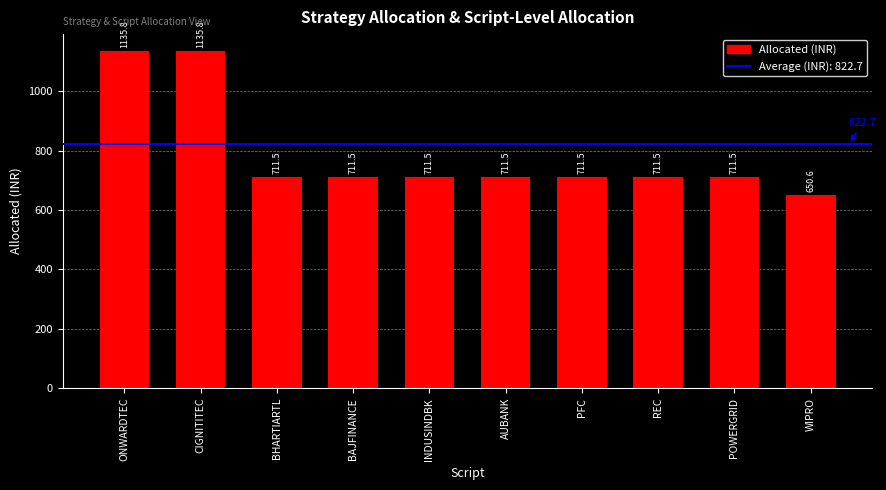

How many distinct data groups are displayed?

1